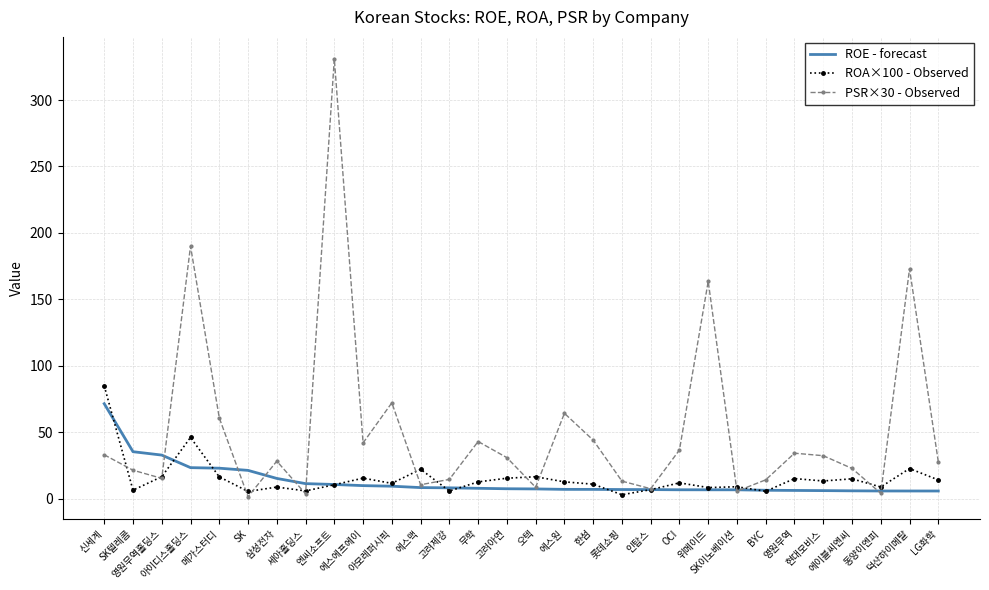

Which series has the widest spread of values?

PSR×30 - Observed